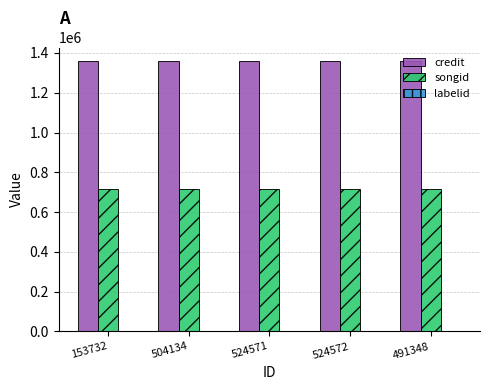

What is the maximum value shown in the chart?

1359288